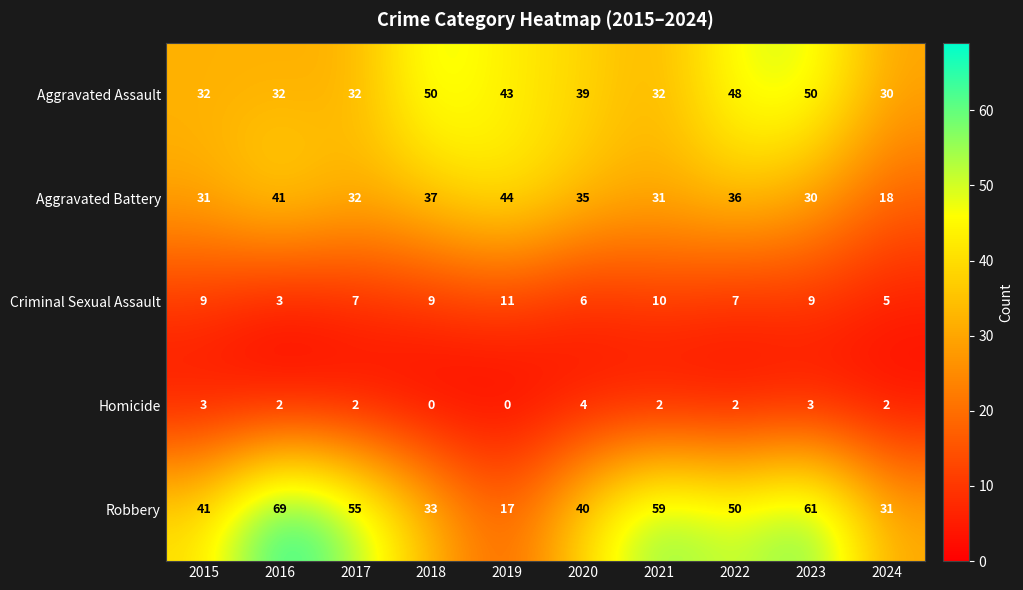

What is the difference between the highest and lowest values at 2017?

53